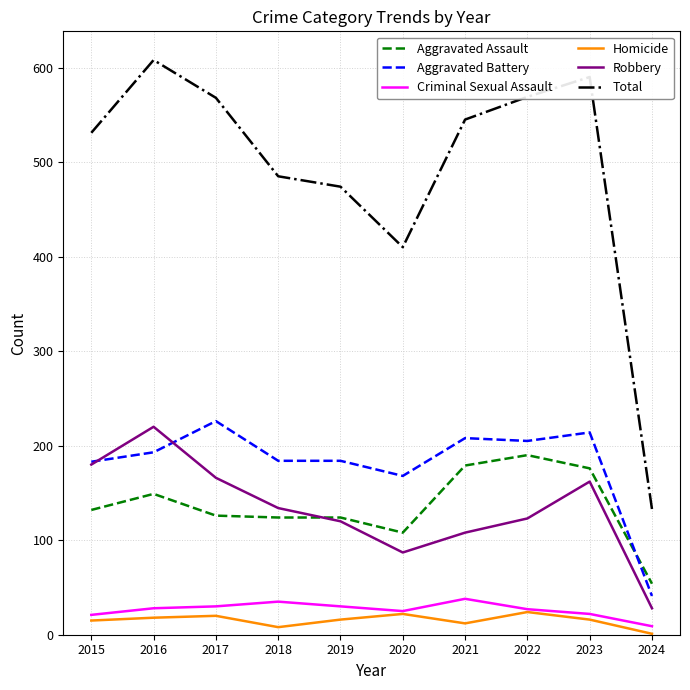

What is the minimum value shown in the chart?

1